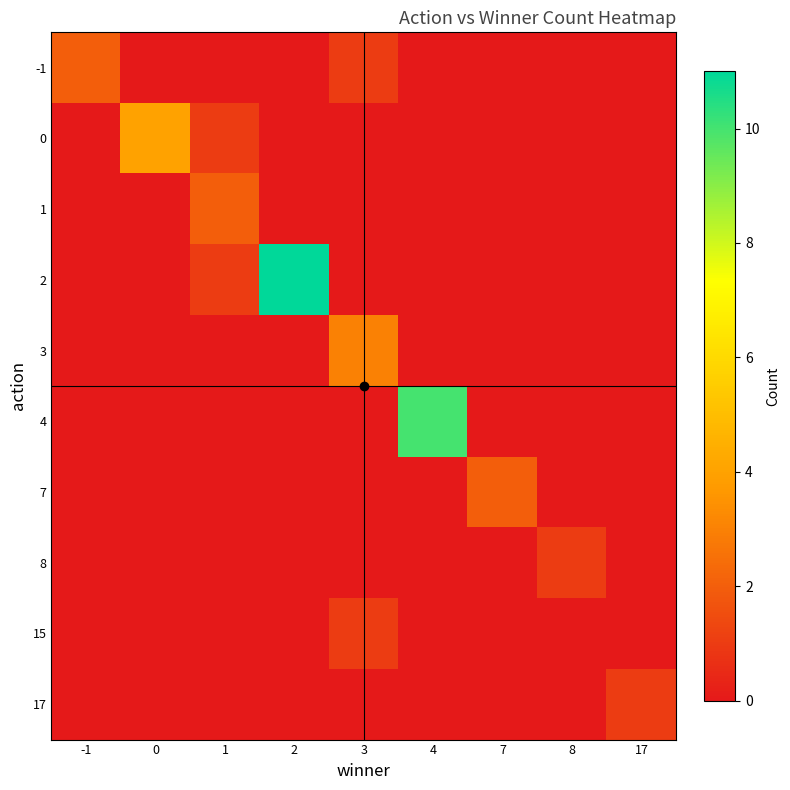

Reading left to right, transcribe all the data shown in this chart.

-1: -1=2	0=0	1=0	2=0	3=1	4=0	7=0	8=0	17=0
0: -1=0	0=4	1=1	2=0	3=0	4=0	7=0	8=0	17=0
1: -1=0	0=0	1=2	2=0	3=0	4=0	7=0	8=0	17=0
2: -1=0	0=0	1=1	2=11	3=0	4=0	7=0	8=0	17=0
3: -1=0	0=0	1=0	2=0	3=3	4=0	7=0	8=0	17=0
4: -1=0	0=0	1=0	2=0	3=0	4=10	7=0	8=0	17=0
7: -1=0	0=0	1=0	2=0	3=0	4=0	7=2	8=0	17=0
8: -1=0	0=0	1=0	2=0	3=0	4=0	7=0	8=1	17=0
15: -1=0	0=0	1=0	2=0	3=1	4=0	7=0	8=0	17=0
17: -1=0	0=0	1=0	2=0	3=0	4=0	7=0	8=0	17=1